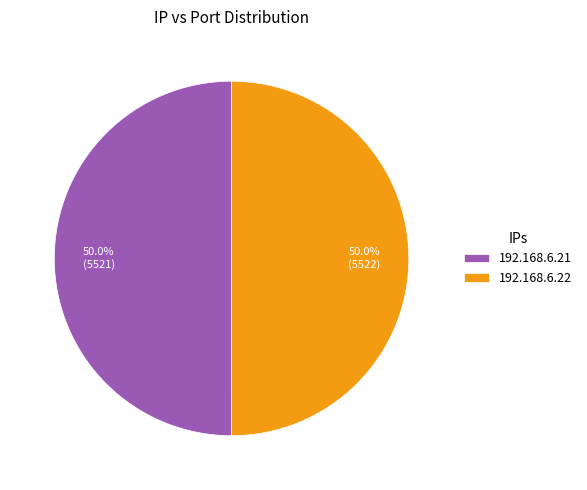

How much of the chart is everything except 192.168.6.21?

50.0%